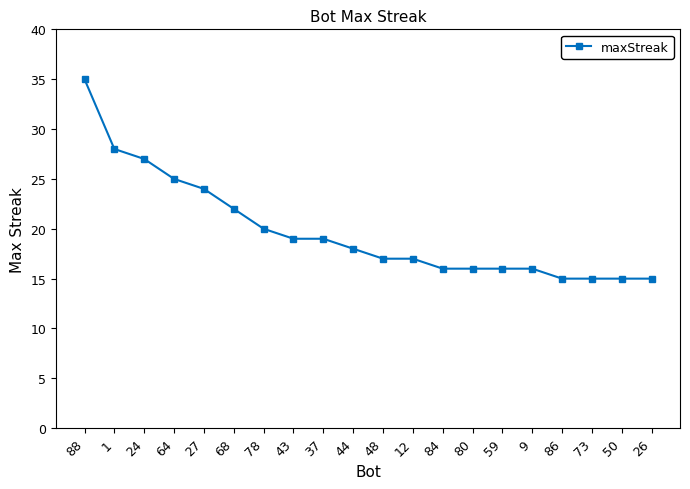

Does the chart have visible grid lines?

No